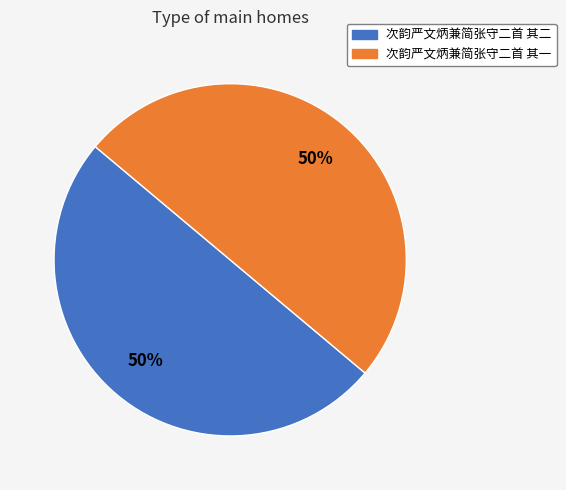

Do 次韵严文炳兼简张守二首 其二 and 次韵严文炳兼简张守二首 其一 together represent more than half of the pie?

Yes